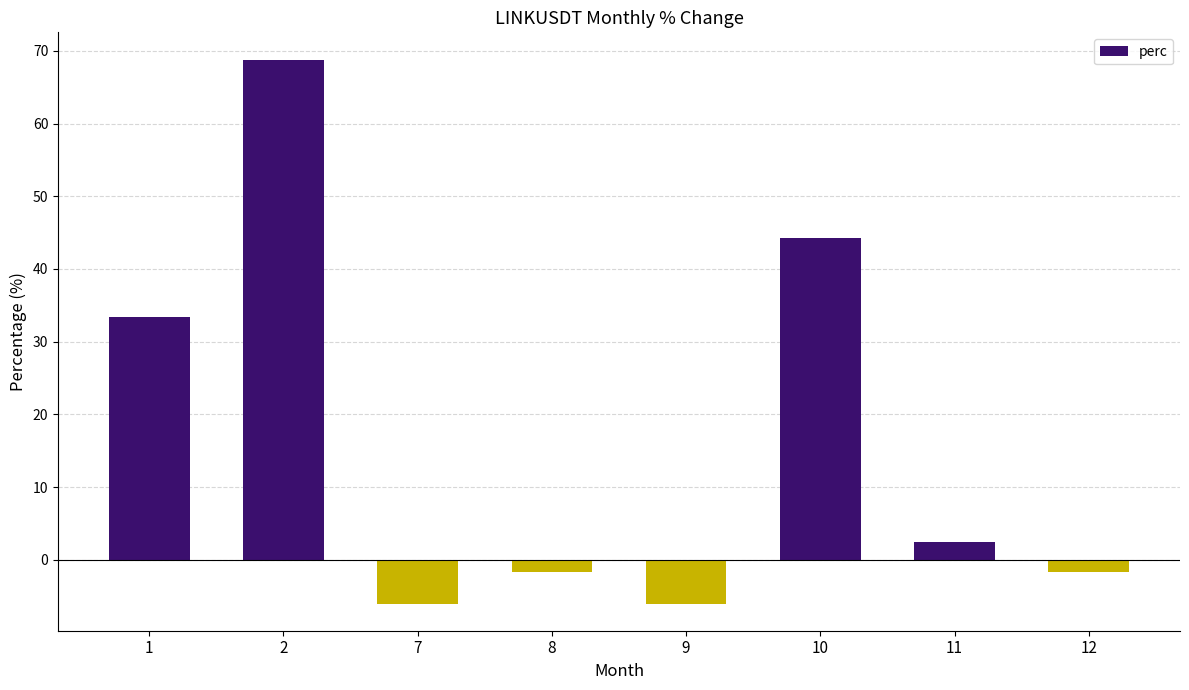

What is the smallest value displayed?

-6.0